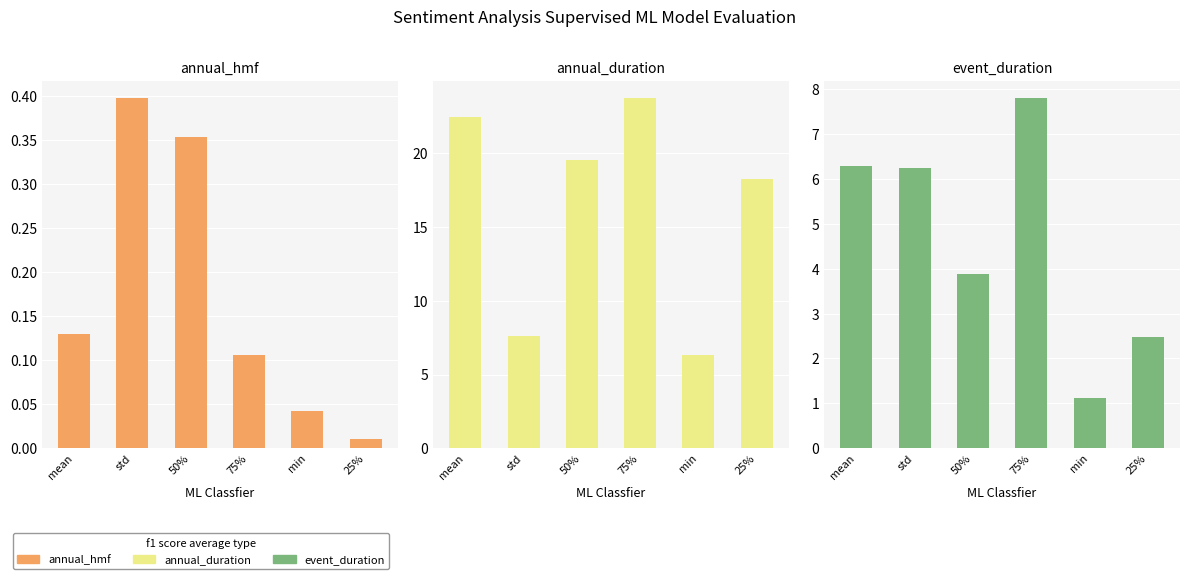

What is the difference between the maximum and second lowest values in the event_duration series?

5.3